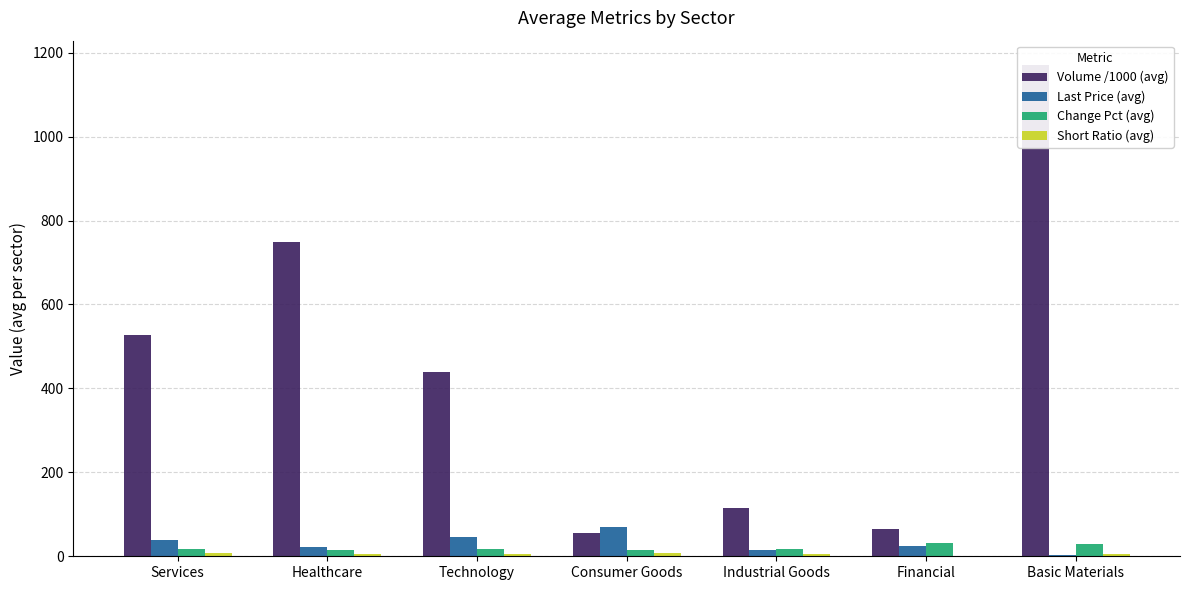

What are all the series names shown in the legend?

Volume /1000 (avg), Last Price (avg), Change Pct (avg), Short Ratio (avg)